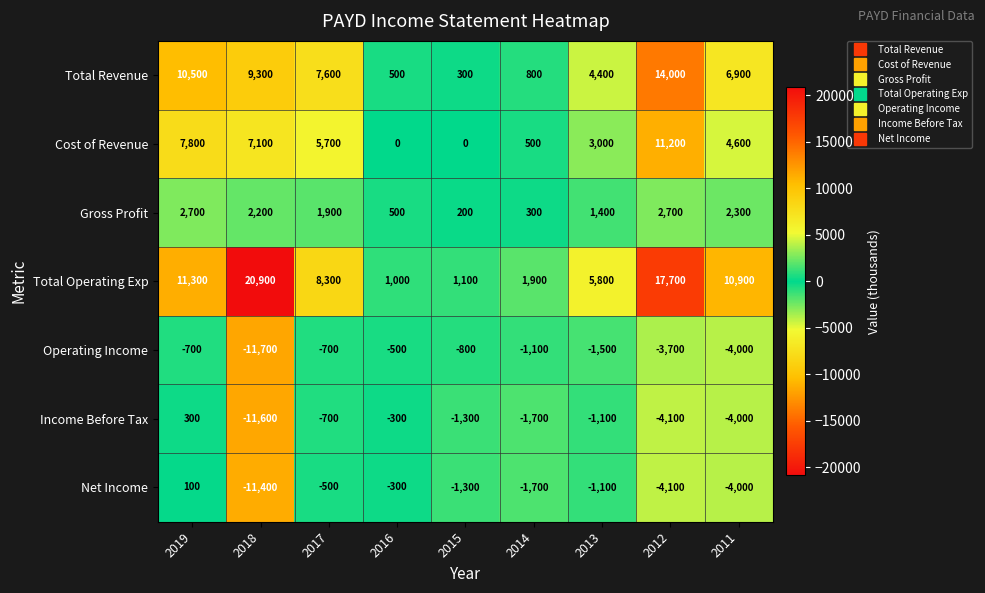

What is the total value across all series at 2019?

32000